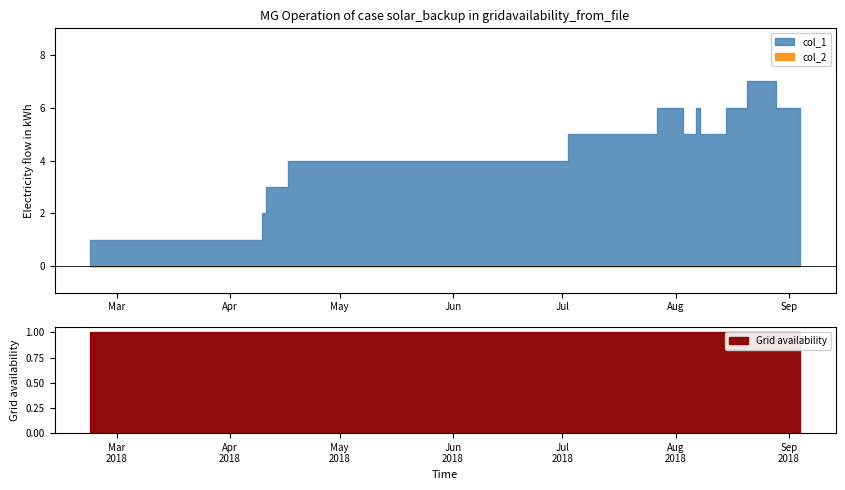

Does the chart have visible grid lines?

No